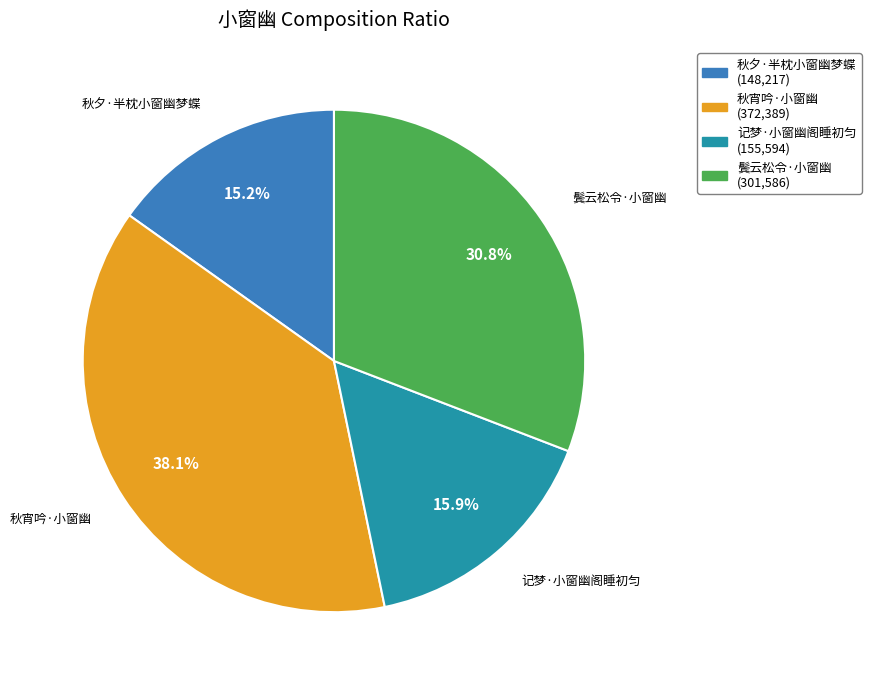

How much of the chart is everything except 记梦·小窗幽阁睡初匀?

84.1%